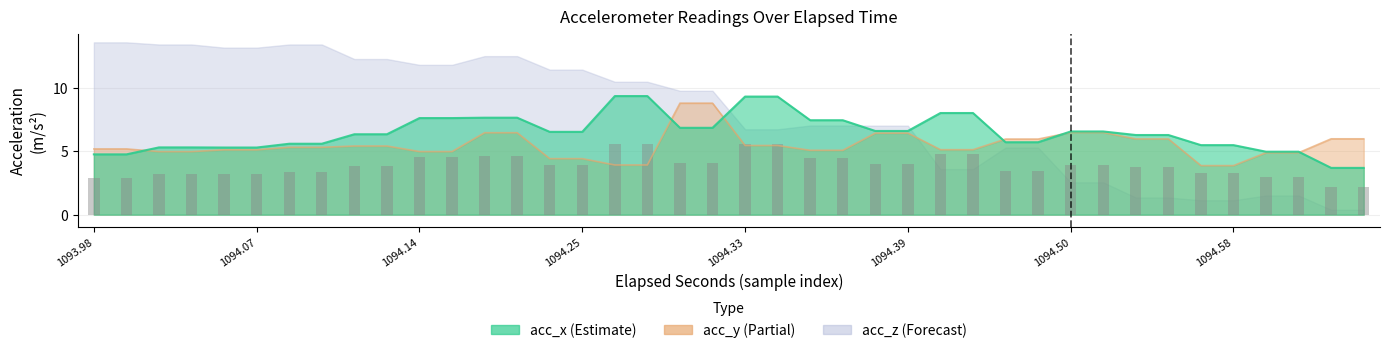

Where is acc_x nearest to the value 6?

28